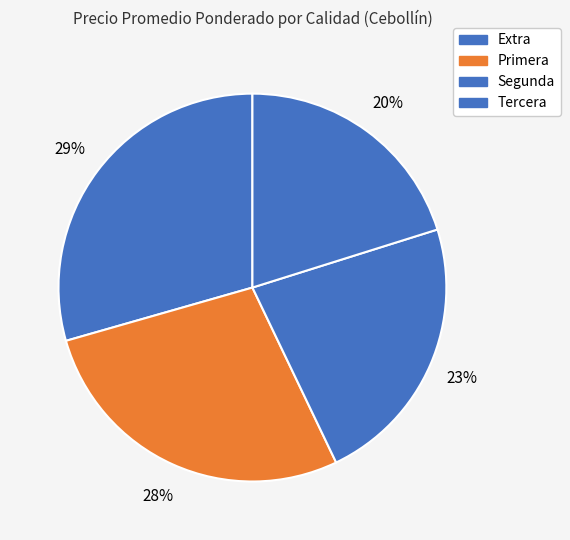

Which has a higher value, Tercera or Primera?

Primera